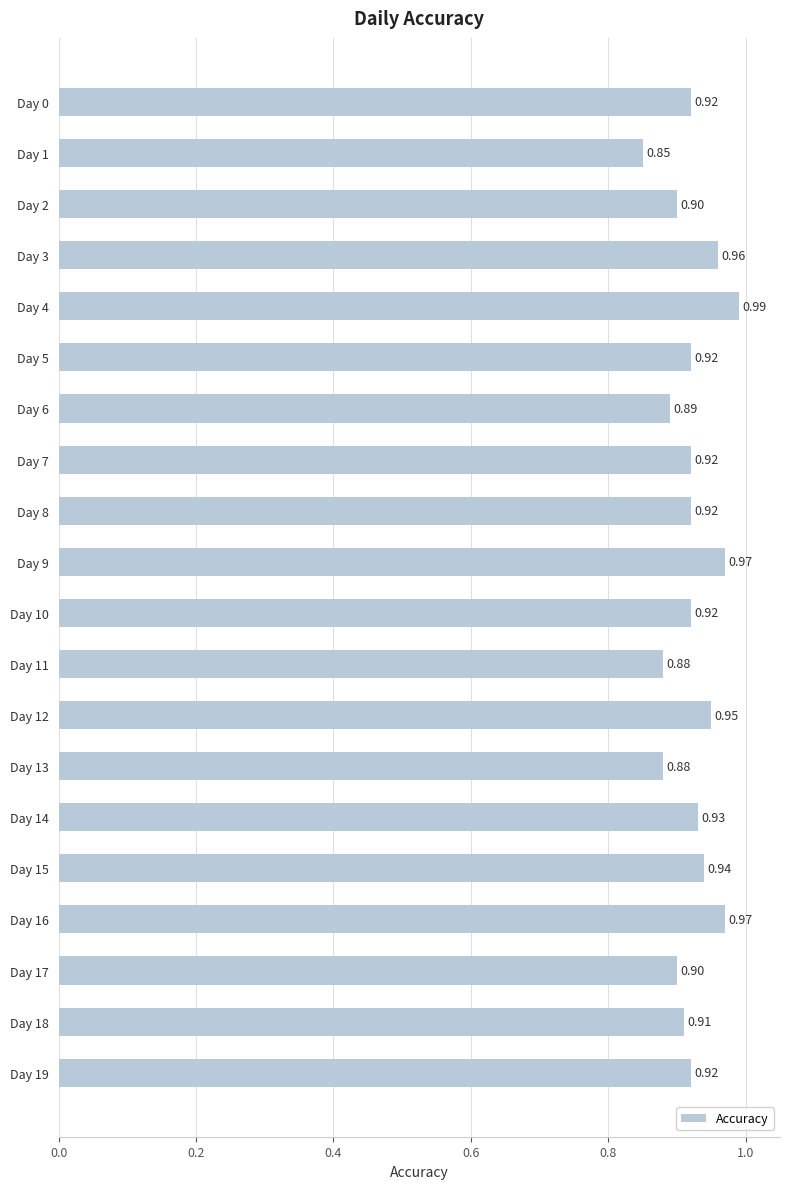

Does the chart contain any negative values?

No